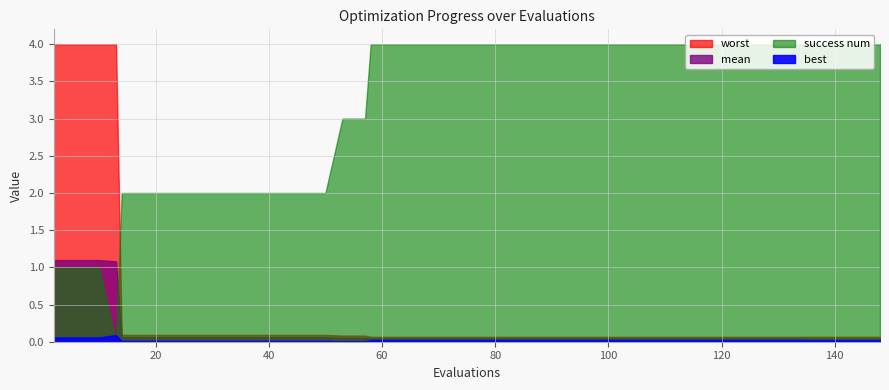

Between 62 and 136, which series saw the biggest shift?

best